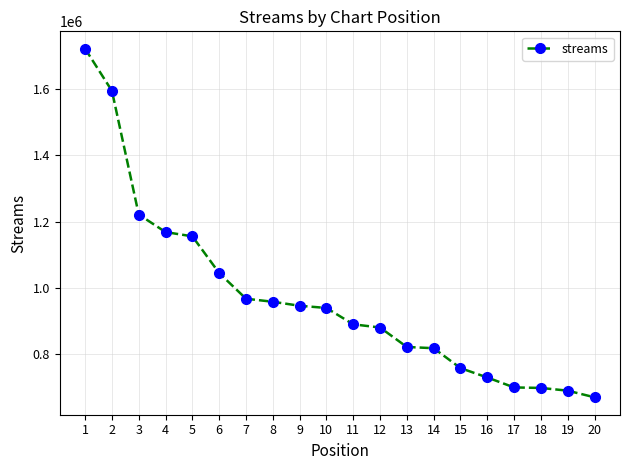

The chart shows a value of 549632 at 7. True or false?

False